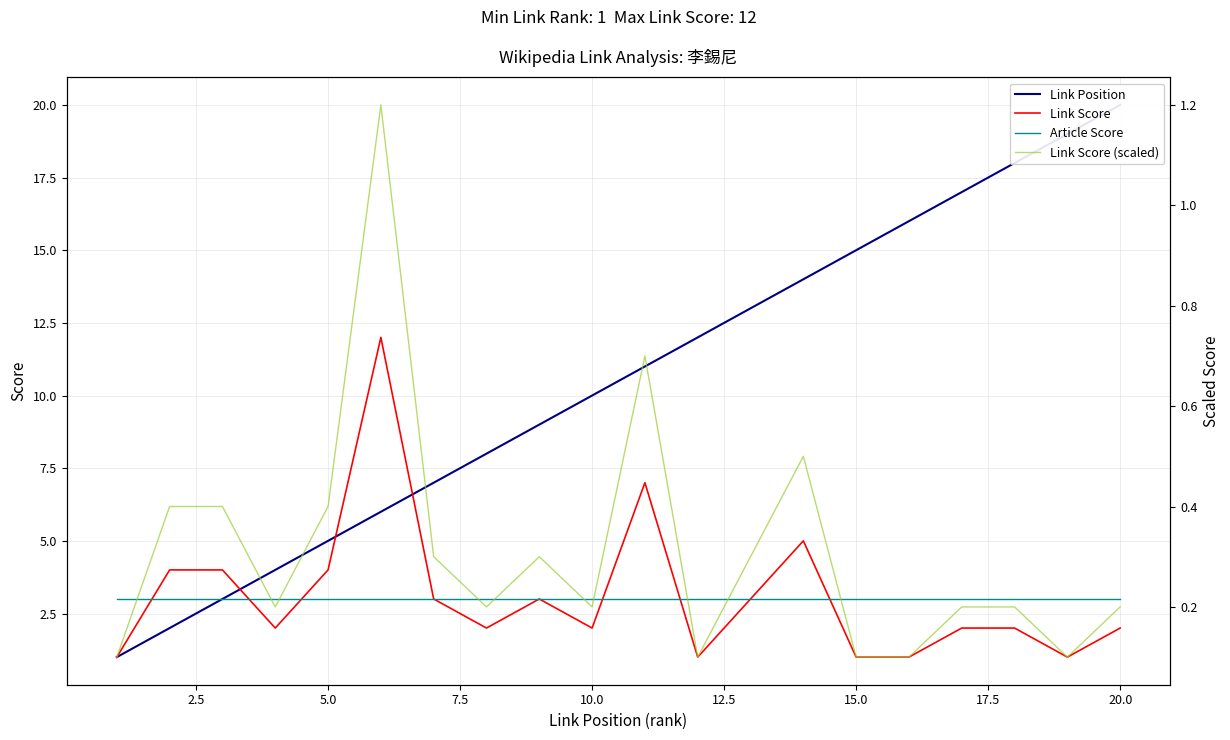

What is the difference between the maximum and minimum values in the Link Score (scaled) series?

1.1